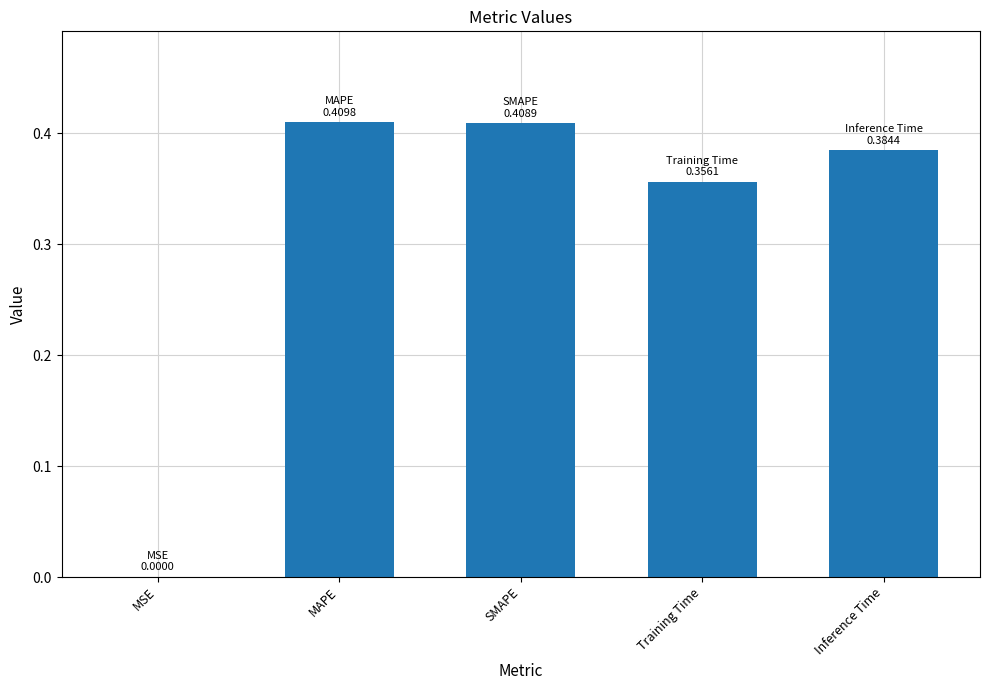

Where is the data nearest to the value 0?

MSE